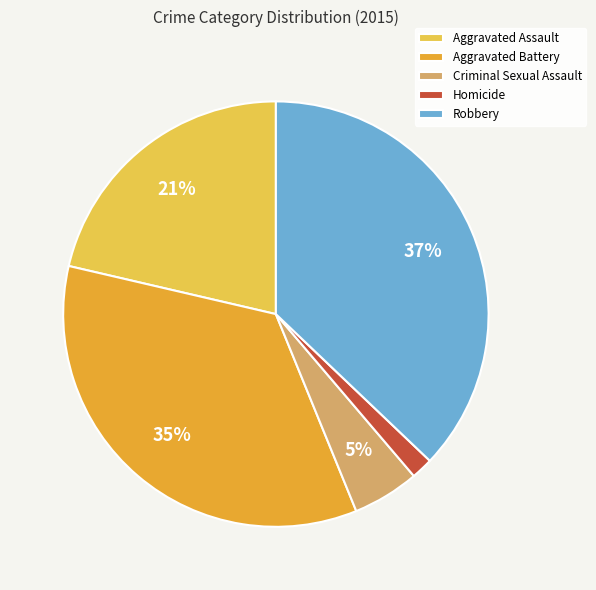

Which slice is the smallest?

Homicide